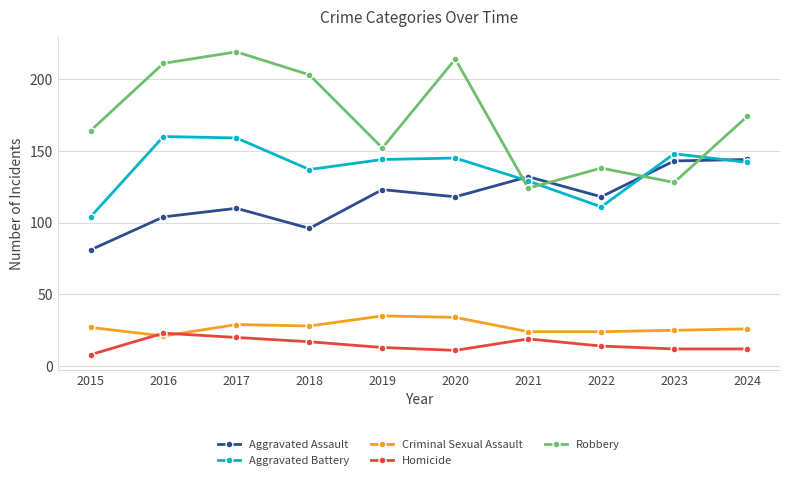

Reading right to left, extract all data points from this chart.

Aggravated Assault: 2024=144	2023=143	2022=118	2021=132	2020=118	2019=123	2018=96	2017=110	2016=104	2015=81
Aggravated Battery: 2024=142	2023=148	2022=111	2021=129	2020=145	2019=144	2018=137	2017=159	2016=160	2015=104
Criminal Sexual Assault: 2024=26	2023=25	2022=24	2021=24	2020=34	2019=35	2018=28	2017=29	2016=21	2015=27
Homicide: 2024=12	2023=12	2022=14	2021=19	2020=11	2019=13	2018=17	2017=20	2016=23	2015=8
Robbery: 2024=174	2023=128	2022=138	2021=124	2020=214	2019=152	2018=203	2017=219	2016=211	2015=164